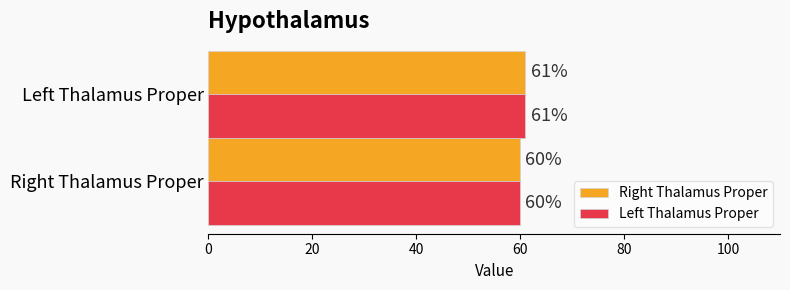

Is it true that Right Thalamus Proper equals 60 at Right Thalamus Proper?

True